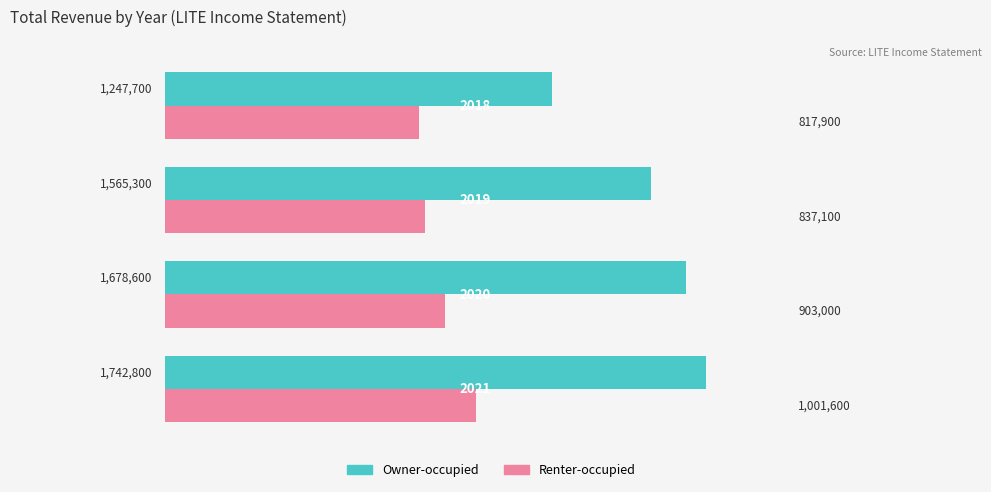

Which series has the widest spread of values?

Owner-occupied